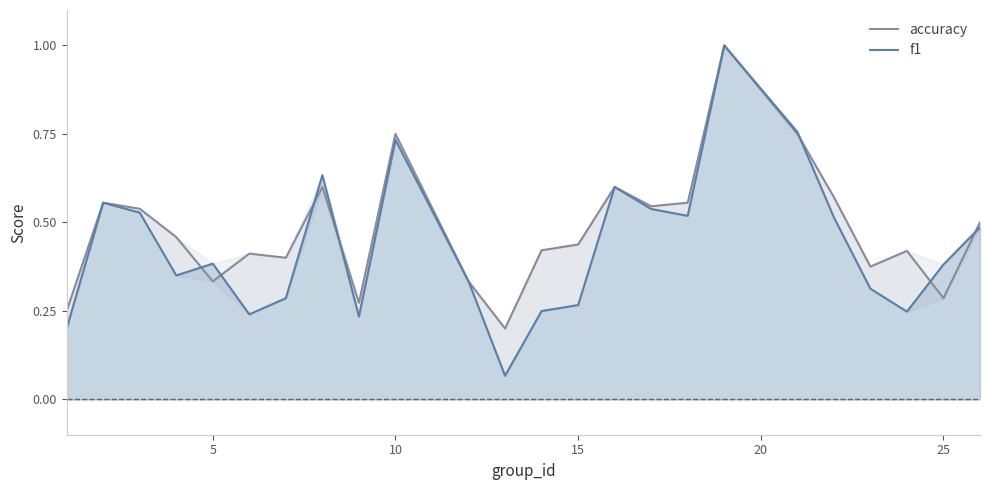

In f1, how many points are higher than both neighbors (excluding endpoints)?

6